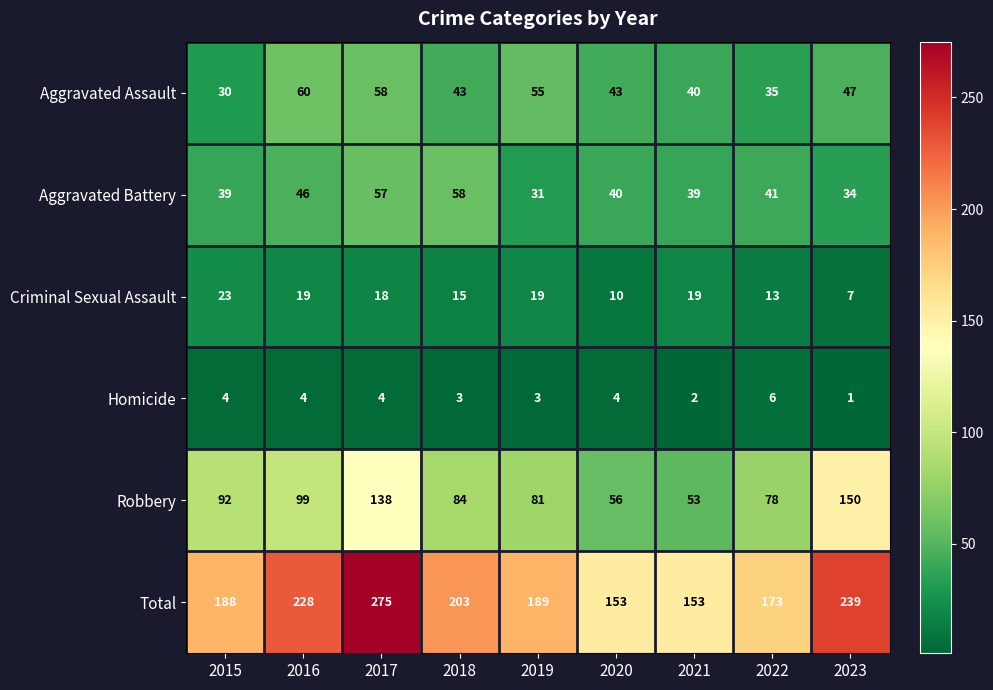

What is the maximum value shown in the chart?

275